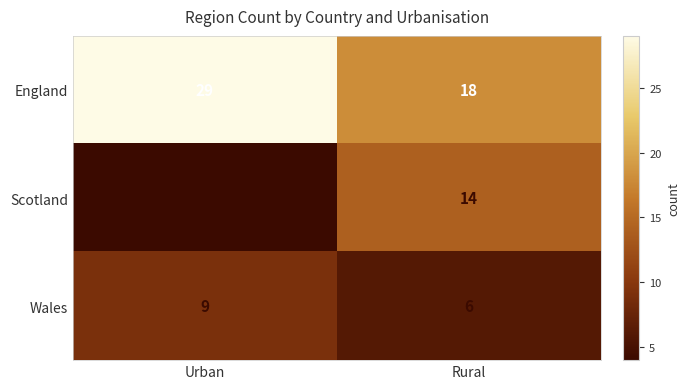

List the series in order of their peak value, lowest first.

Wales, Scotland, England